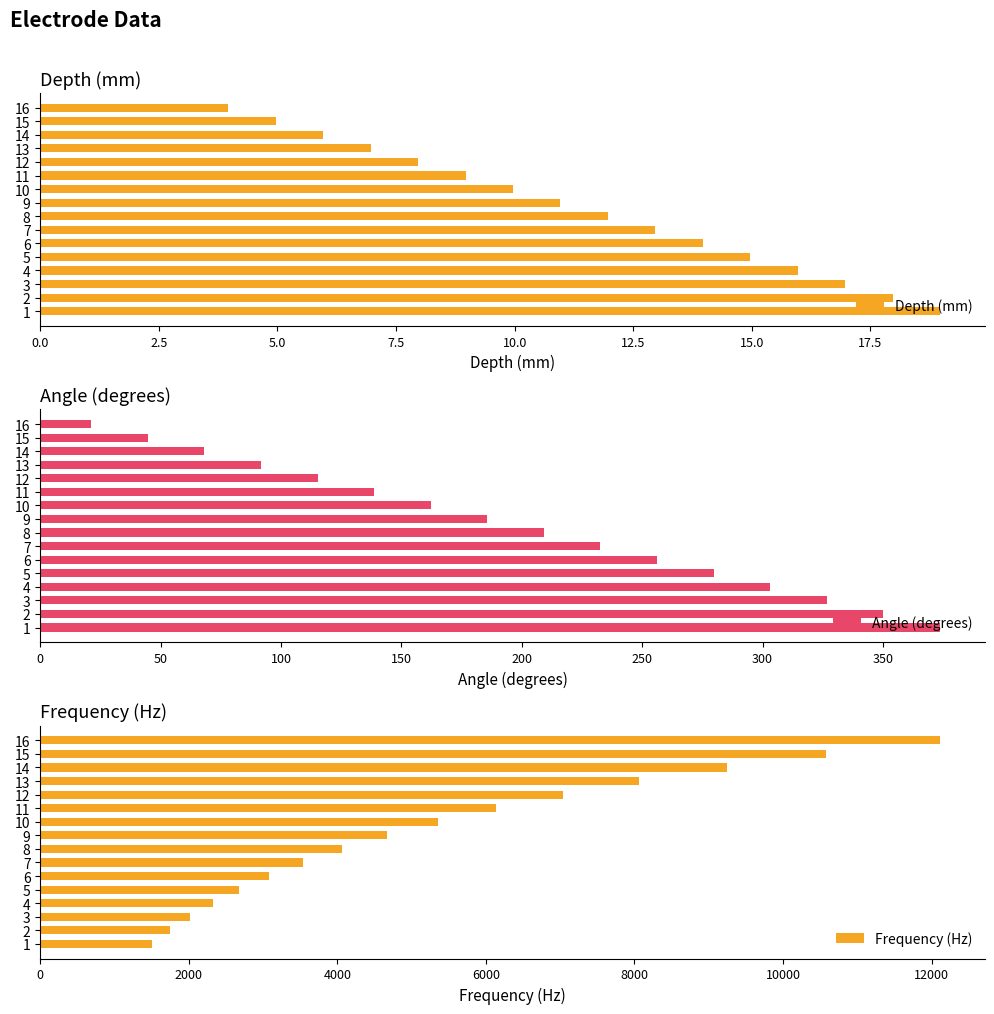

Is it true that Depth (mm) equals 5.0 at 15?

True